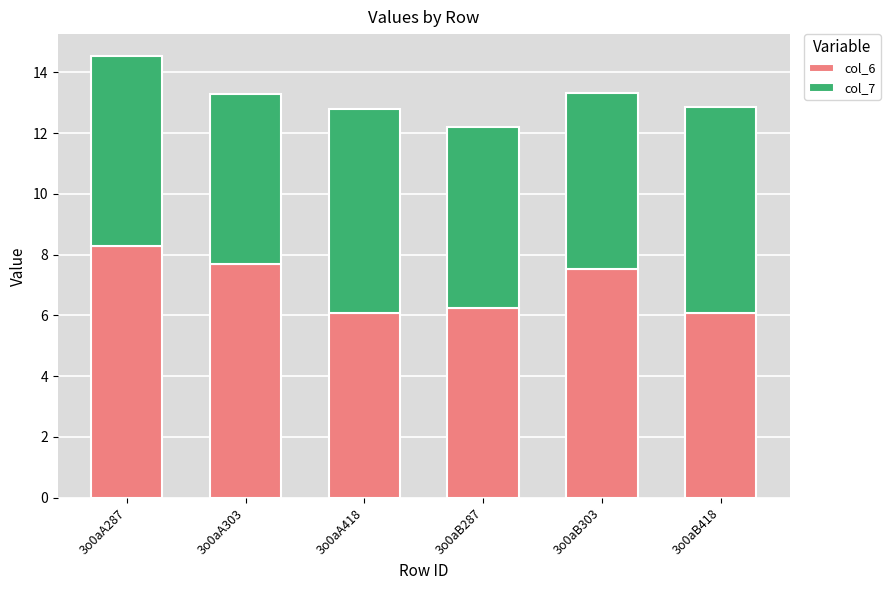

What is the total value across all series at 3o0aA287?

14.5